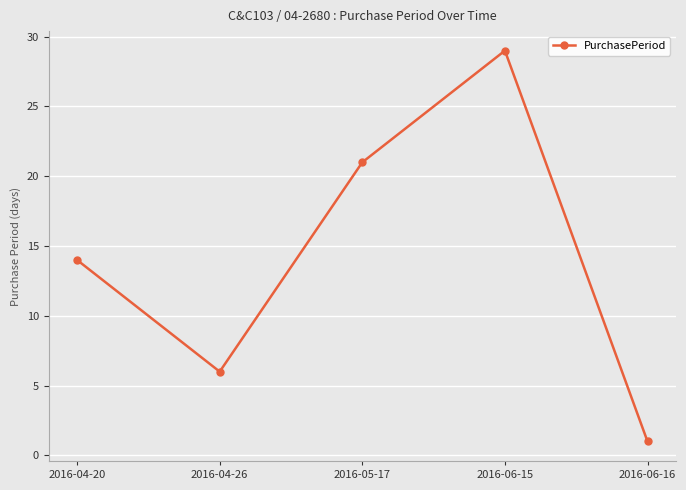

How many points are higher than both their immediate neighbors (excluding endpoints)?

1